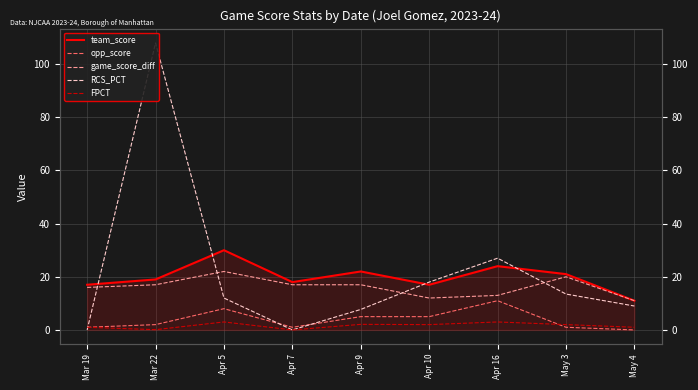

Reading left to right, transcribe all the data shown in this chart.

team_score: 17.0	19.0	30.0	18.0	22.0	17.0	24.0	21.0	11.0
opp_score: 1.0	2.0	8.0	1.0	5.0	5.0	11.0	1.0	0.0
game_score_diff: 16.0	17.0	22.0	17.0	17.0	12.0	13.0	20.0	11.0
RCS_PCT: 0.0	108.0	12.0	0.0	7.7	18.0	27.0	13.5	9.0
FPCT: 1.0	0.1	3.0	0.0	2.1	2.0	3.0	2.0	1.0